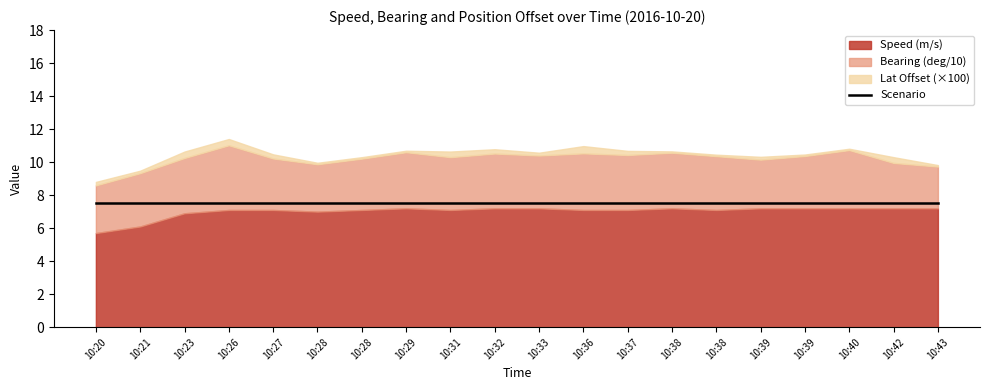

True or false: Bearing (deg/10) and Scenario cross at least once.

False